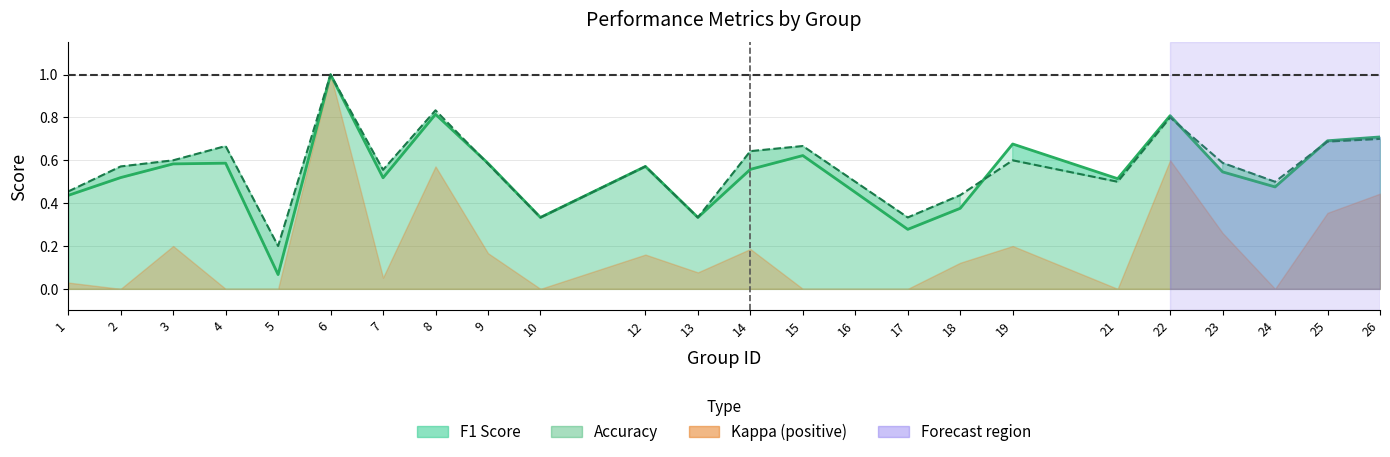

How many lines are shown in the chart?

2